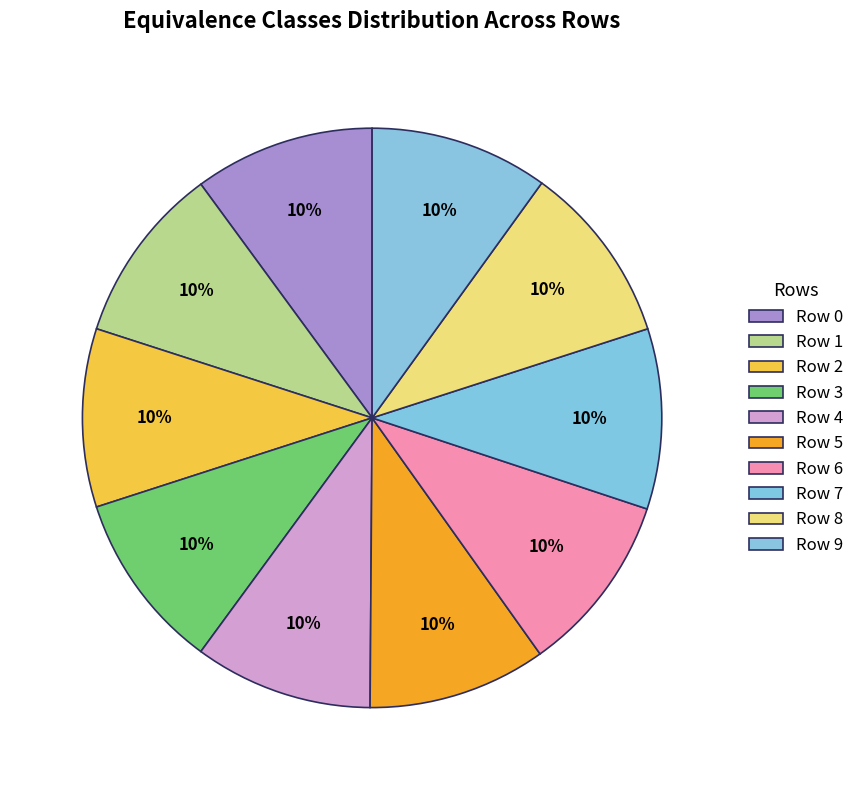

How many slices are in this pie chart?

10